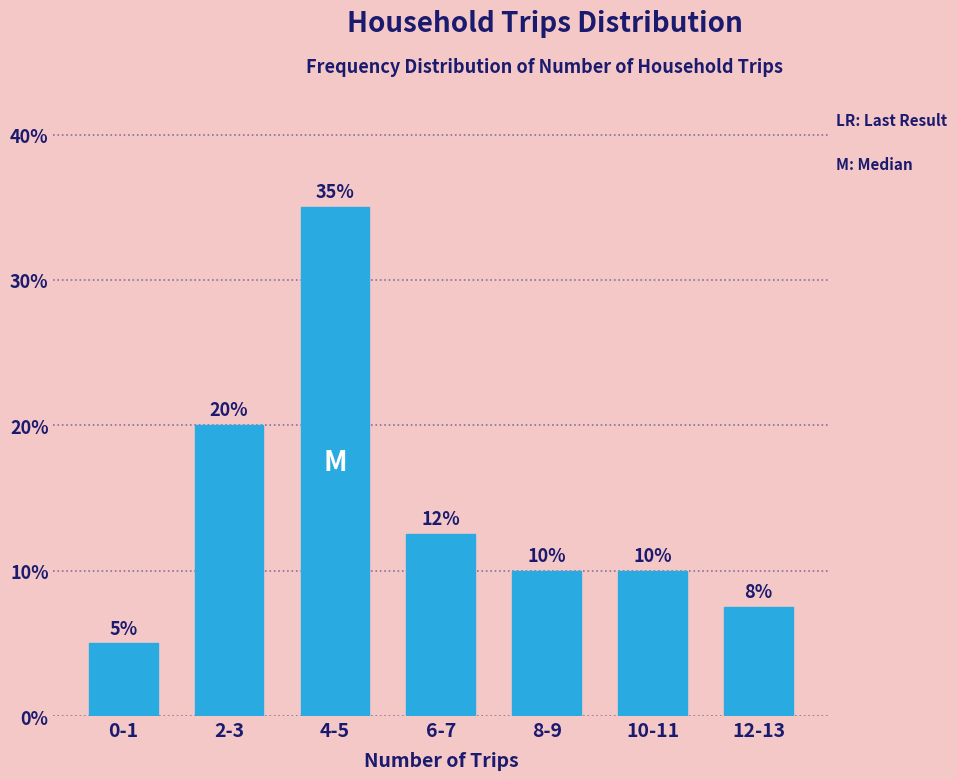

What is the ratio of the value at 6-7 to the value at 2-3?

0.6